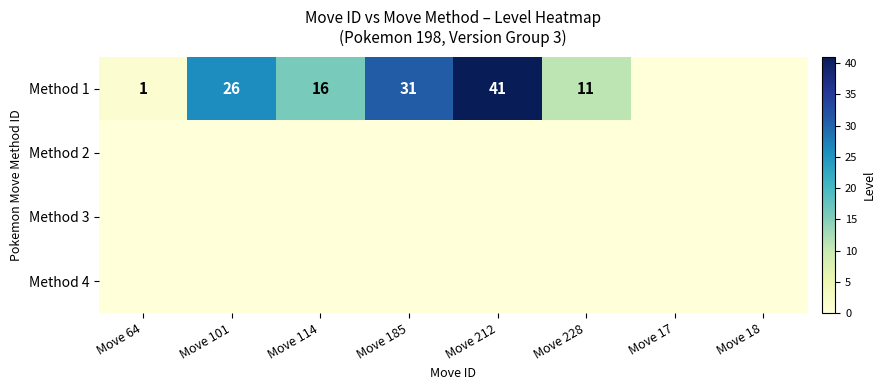

The Method 1 series shows 41 at Move 212. True or false?

True